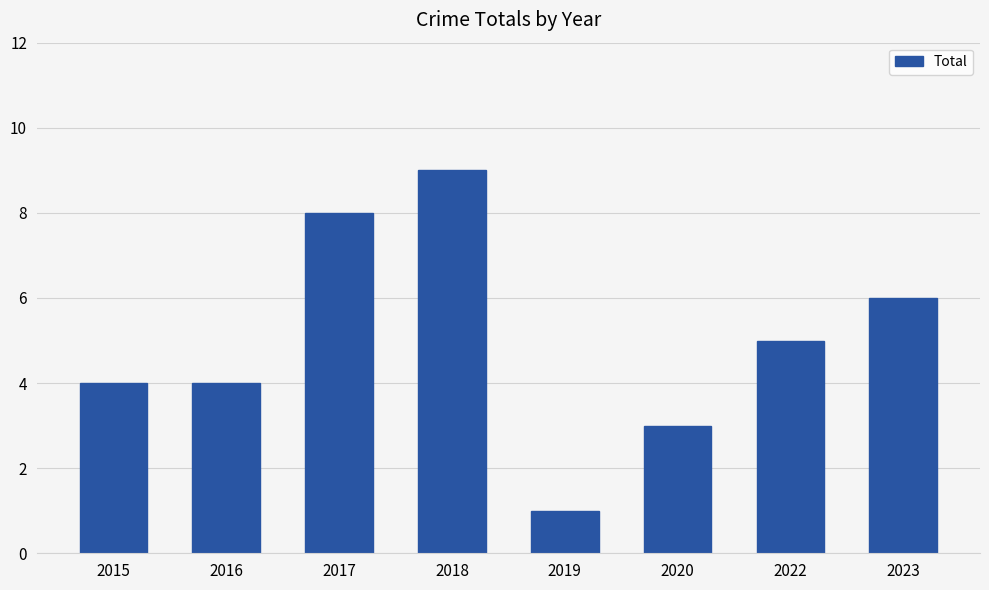

Which label corresponds to the smallest value in the chart?

2019